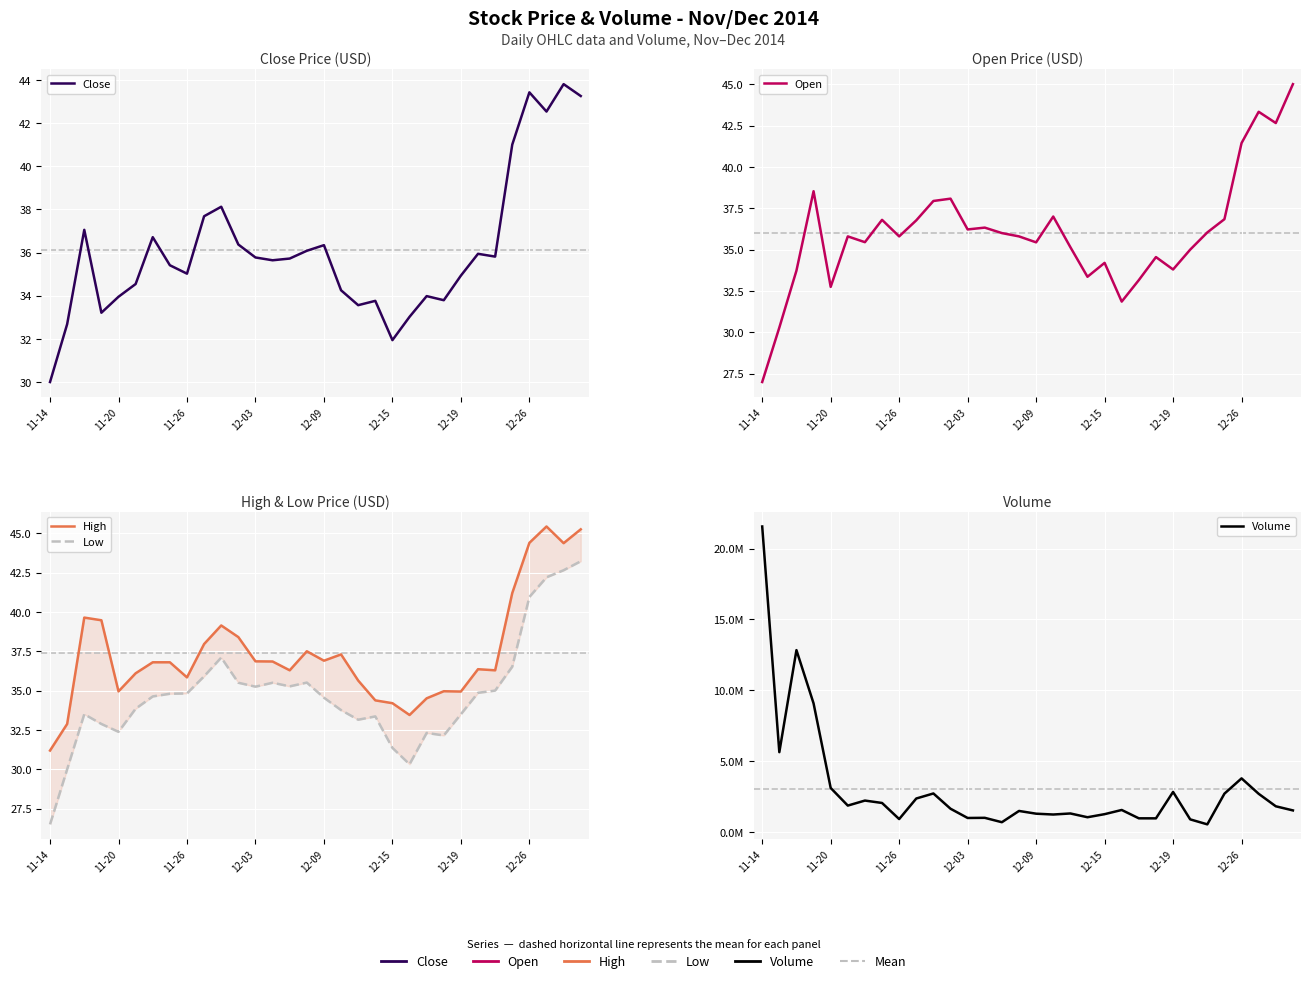

What is the average value of the Open series?

36.0